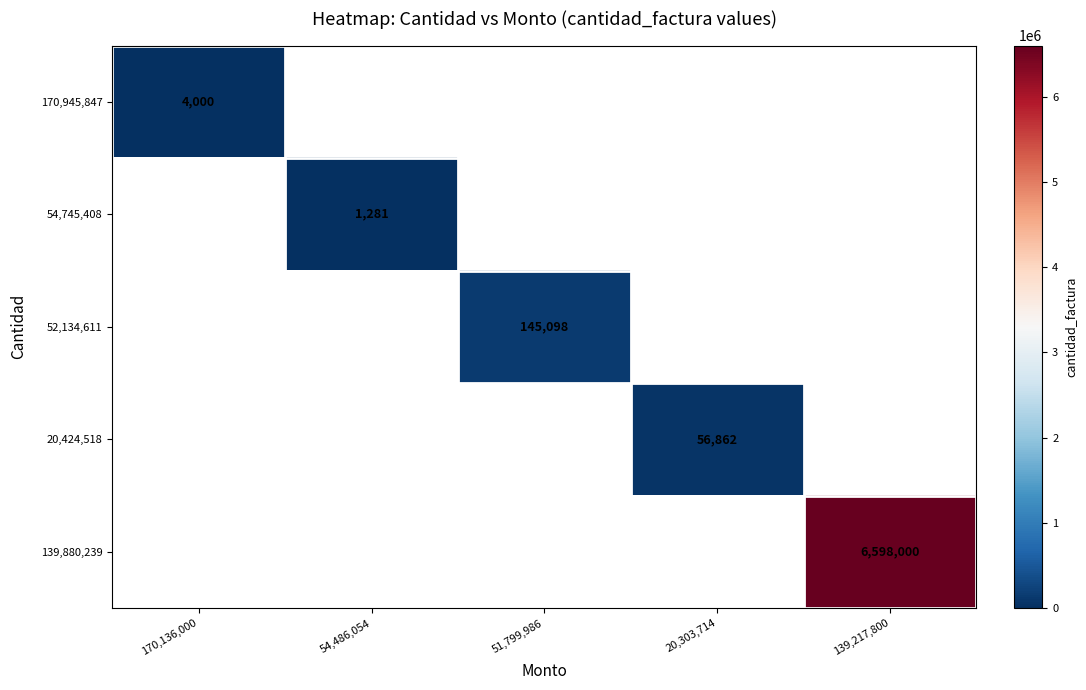

True or false: 170,945,847 has a value of 1806 at 170,136,000.

False